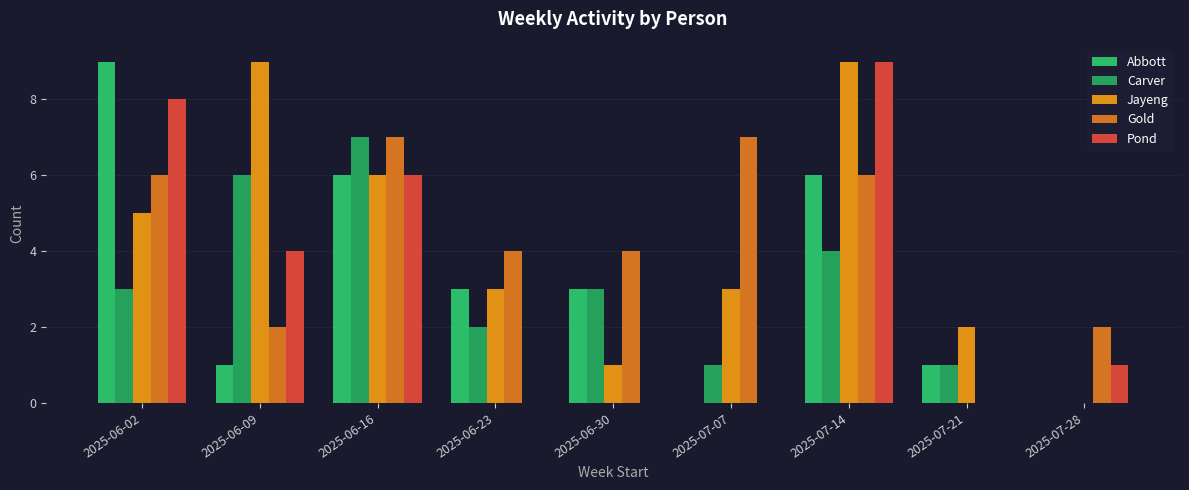

The Abbott series shows 3 at 2025-06-23. True or false?

True